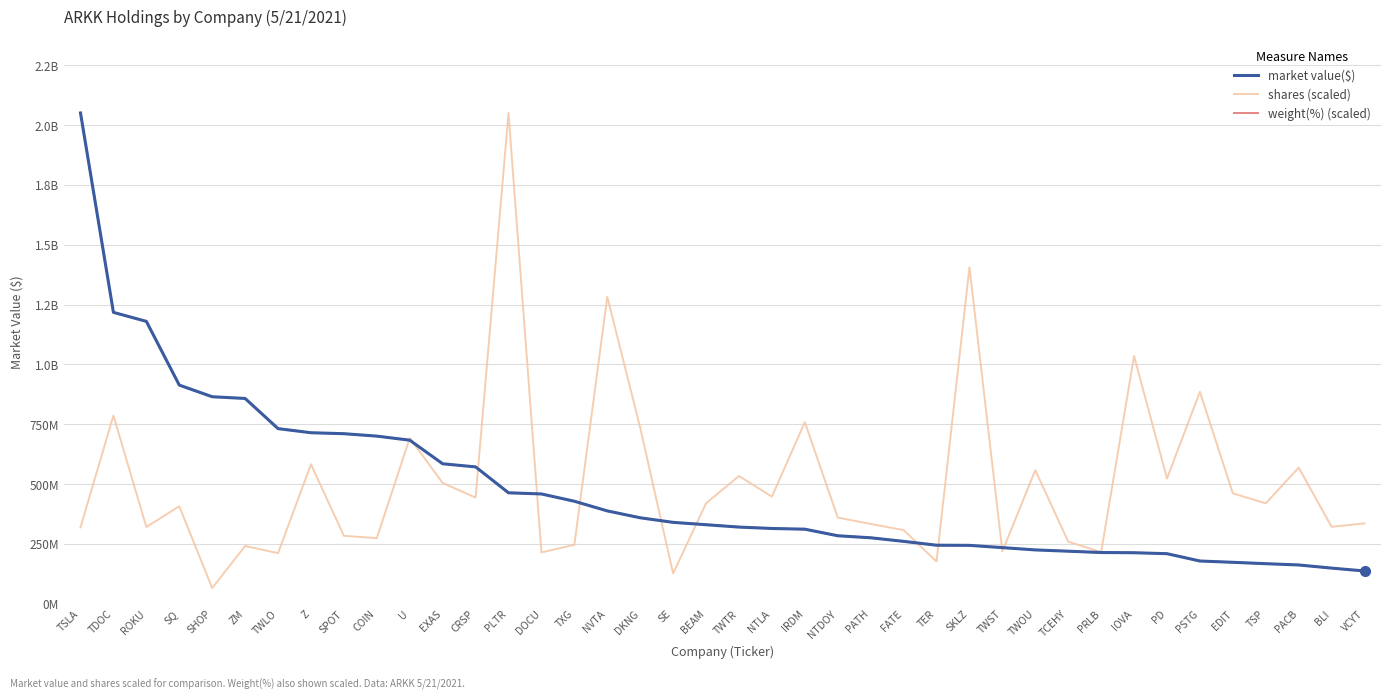

At how many categories does at least one series exceed 1519346941?

2